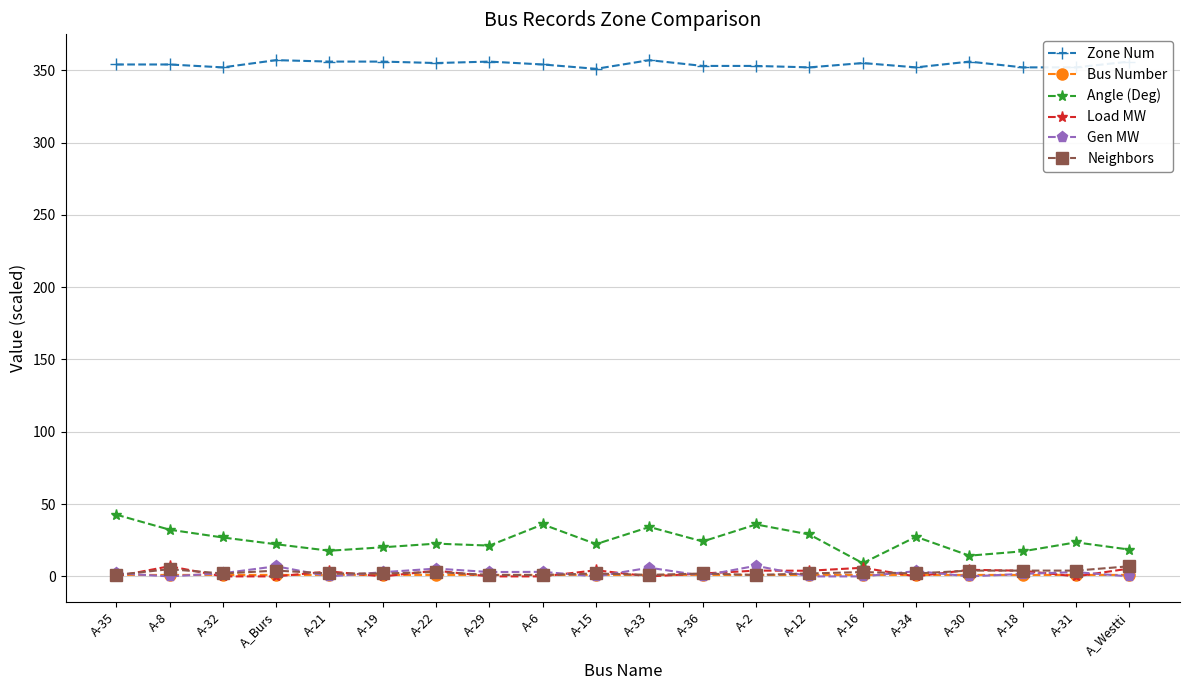

True or false: Zone Num has more than 1 interior local peaks.

True